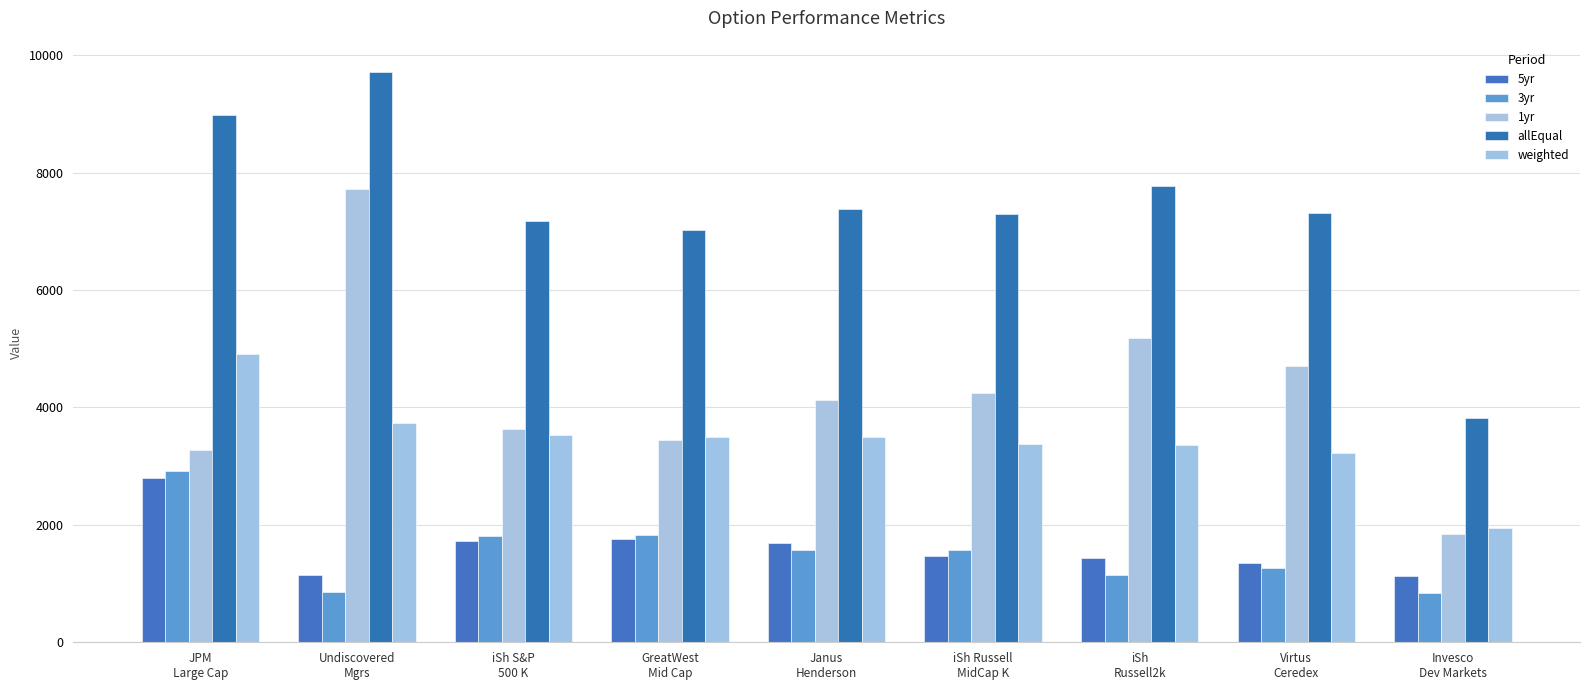

What is the total value across all series at iSh Russell
MidCap K?

17980.2